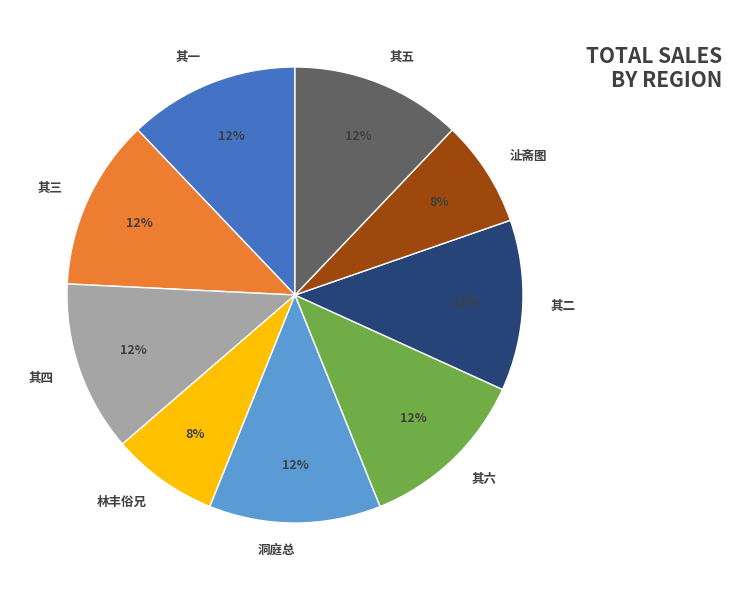

How many slices are in this pie chart?

9